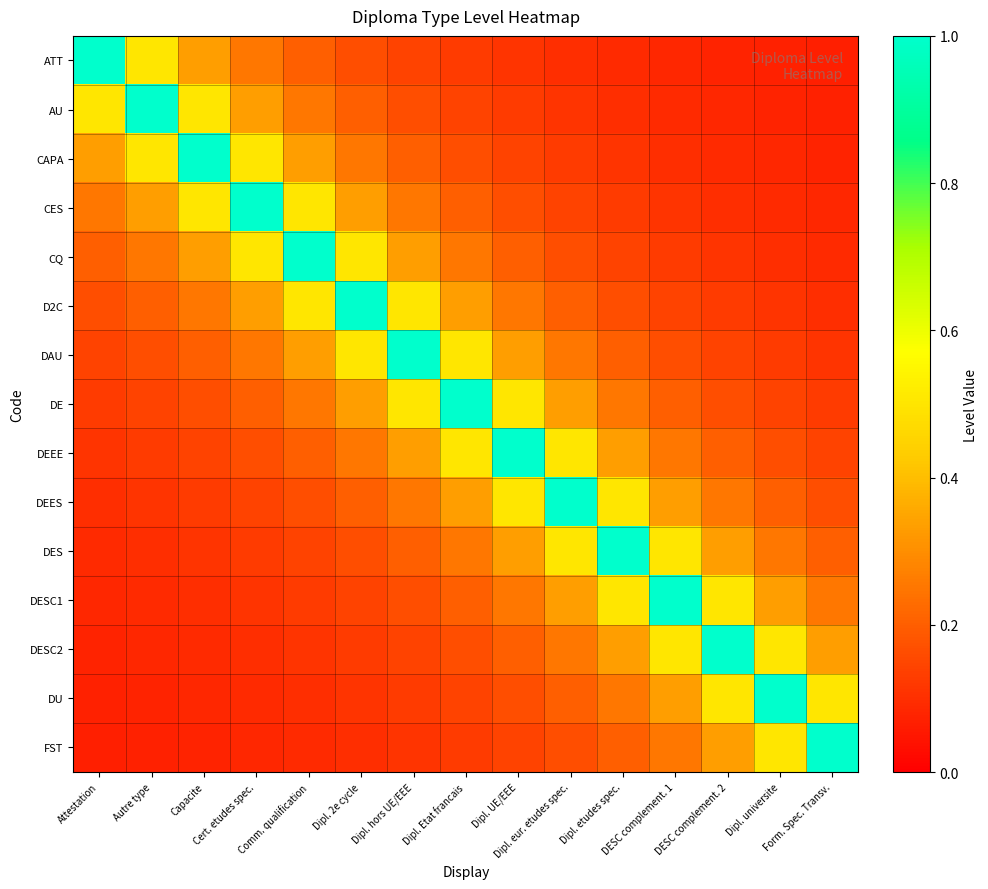

Which has a higher value, Dipl. 2e cycle or Capacite?

Capacite